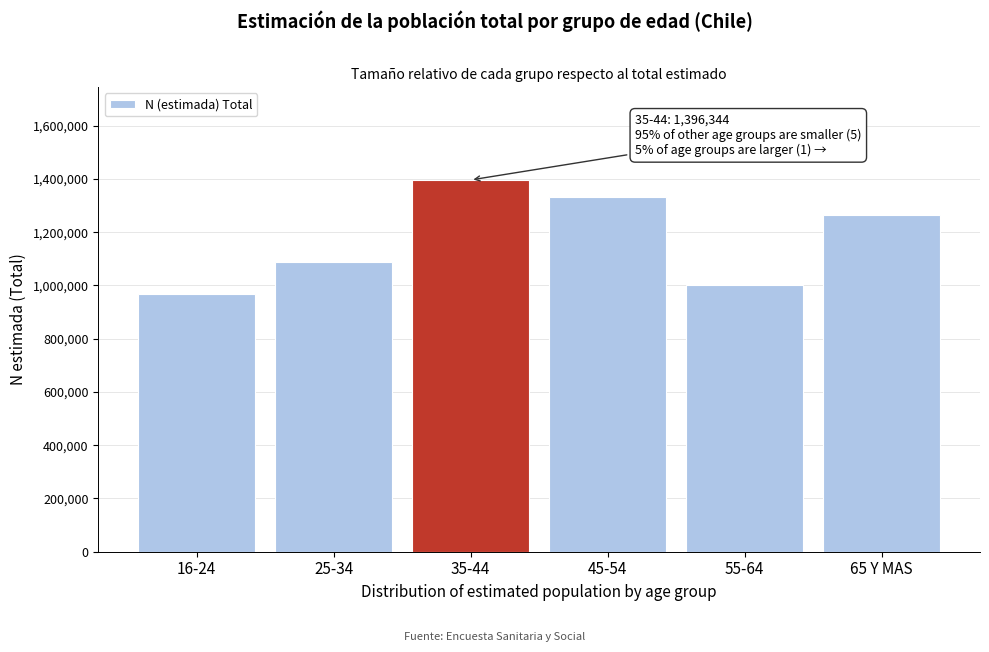

Reading right to left, transcribe all the data shown in this chart.

65 Y MAS=1262922	55-64=1002216	45-54=1332879	35-44=1396344	25-34=1088539	16-24=967741